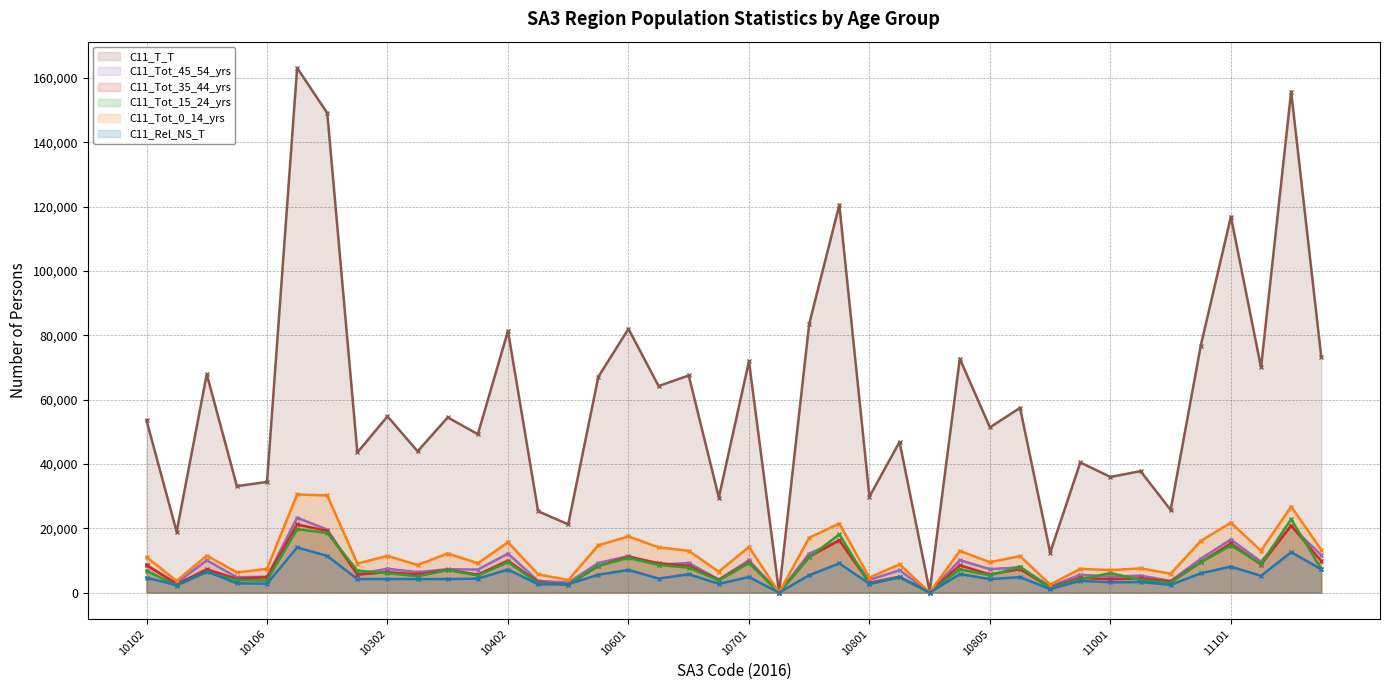

The C11_Tot_0_14_yrs series shows 12831 at 10903. True or false?

False